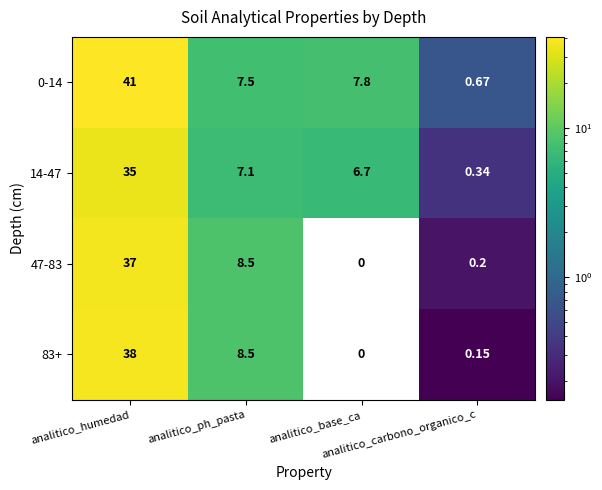

What is the greatest value displayed?

41.0